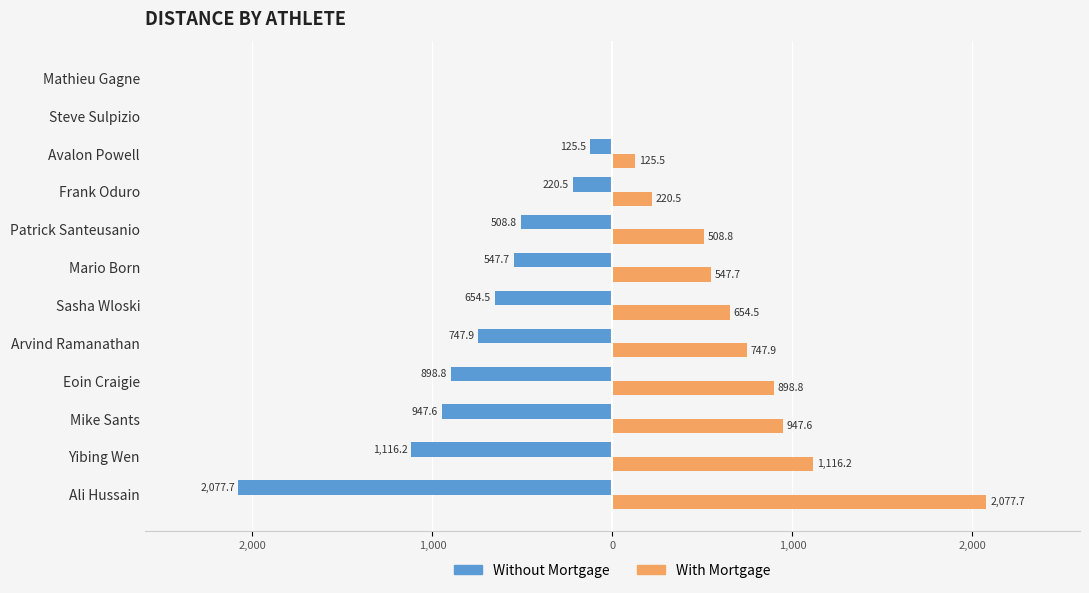

What is the greatest value displayed?

2077.7